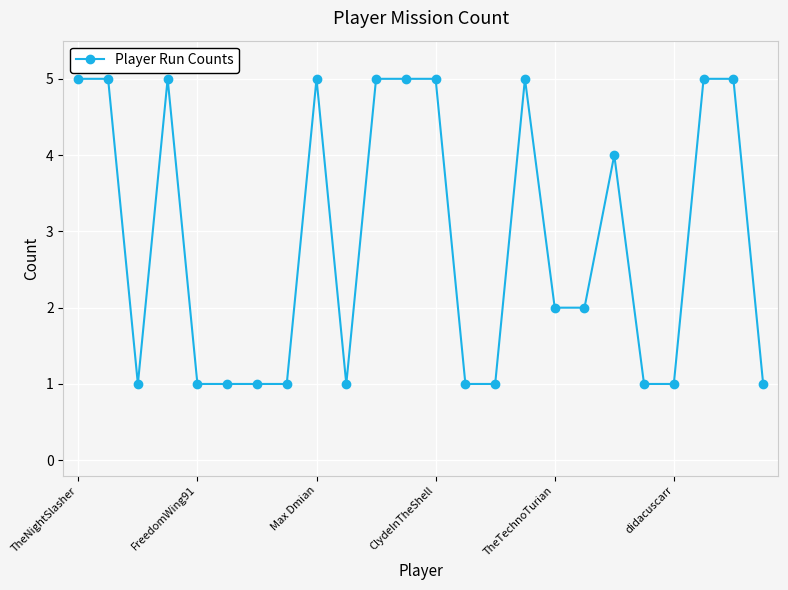

What is the sum of all values?

69